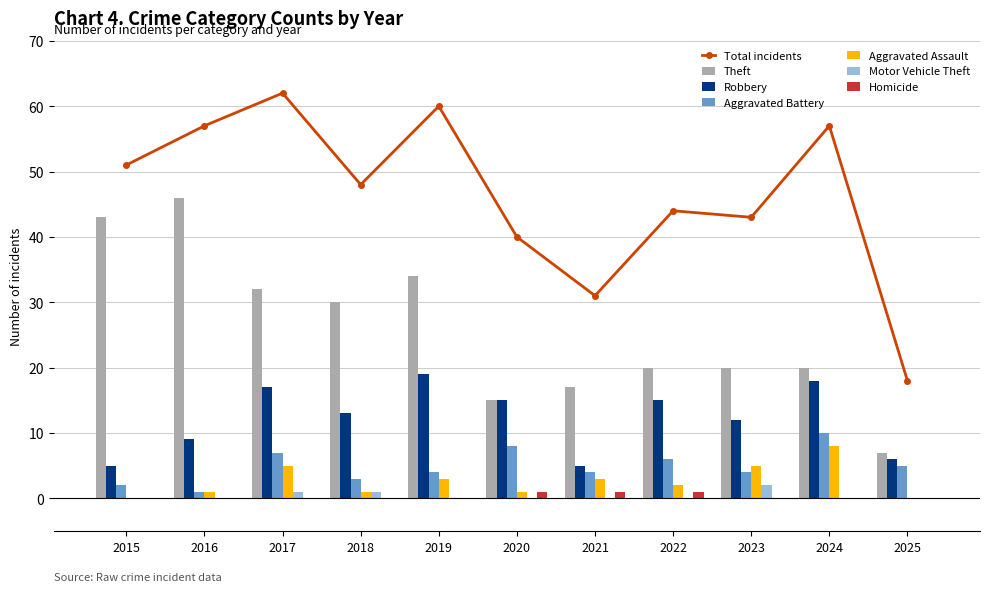

What is the sum of all Robbery values?

134